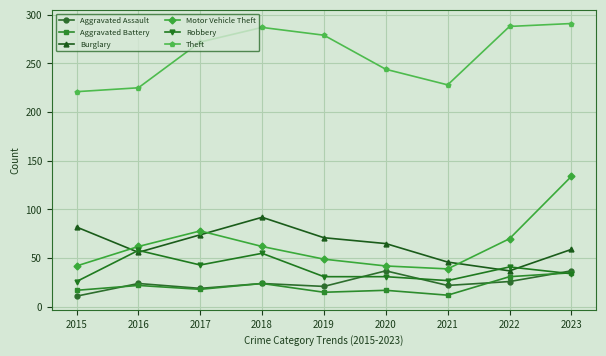

Where is the first local maximum for Burglary?

2018